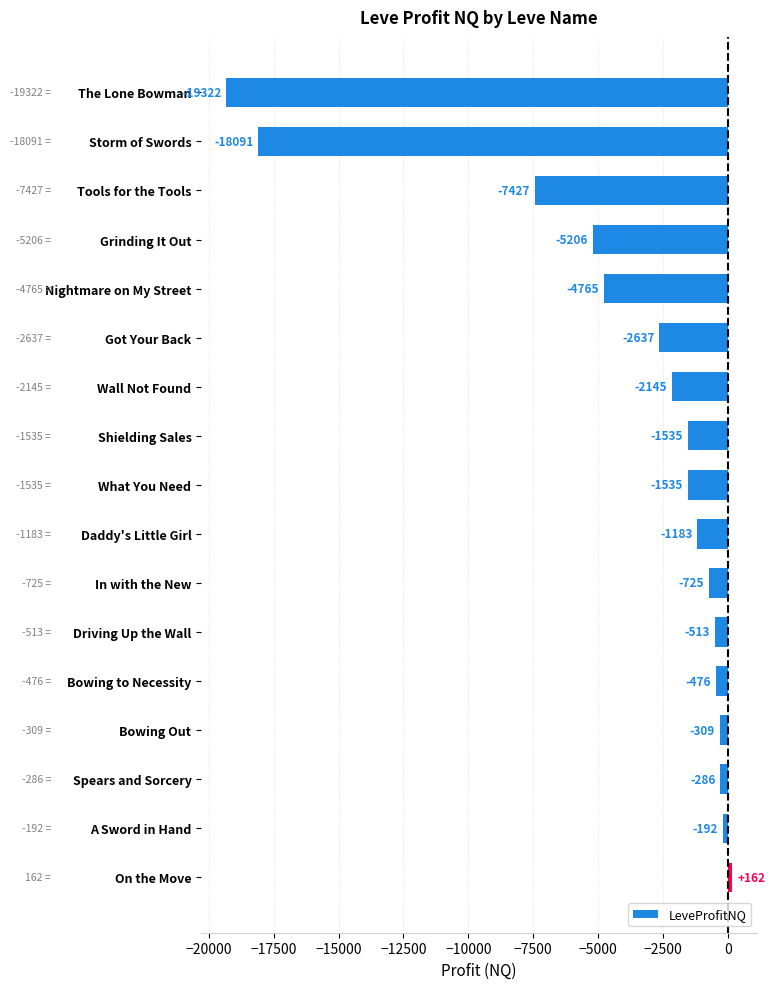

How many bars are there in total?

17